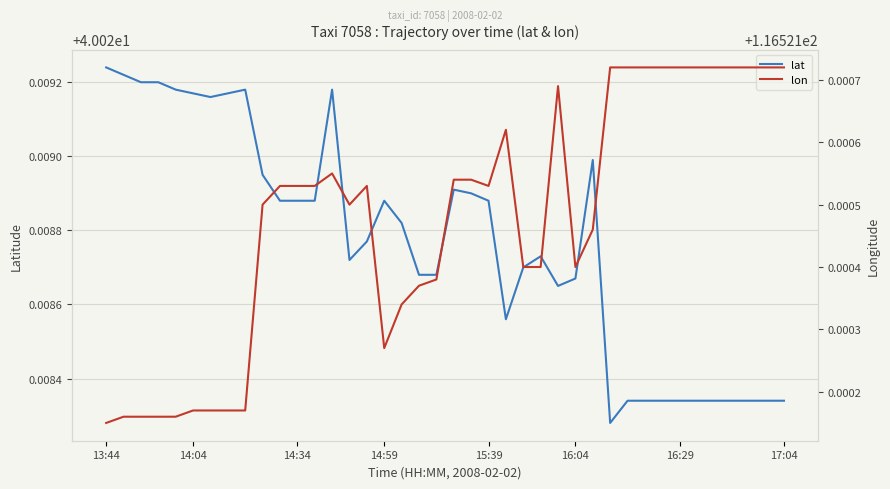

Which series has the largest total across all categories?

lon